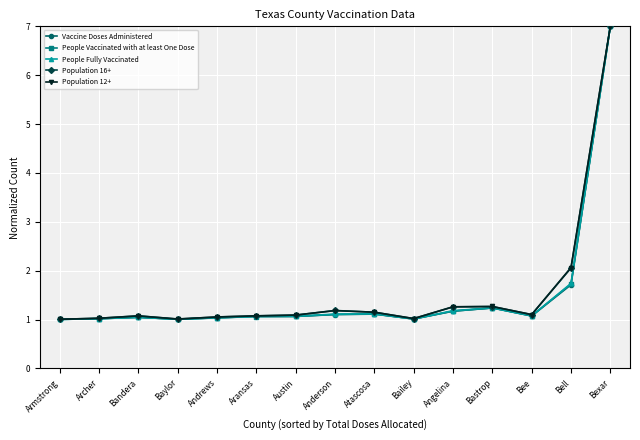

What is the average value of the People Vaccinated with at least One Dose series?

1.5